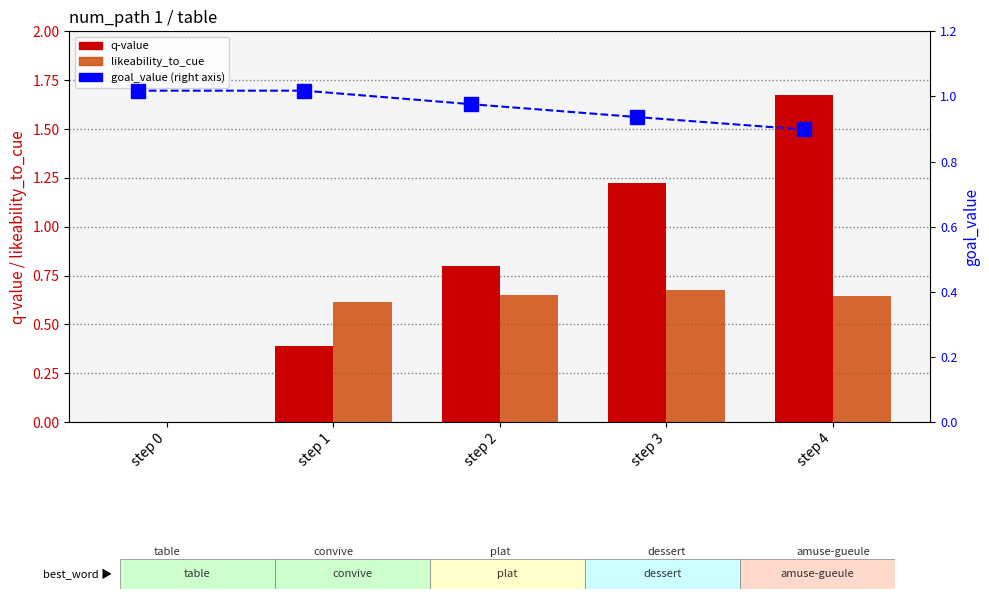

How many groups of bars are there?

5